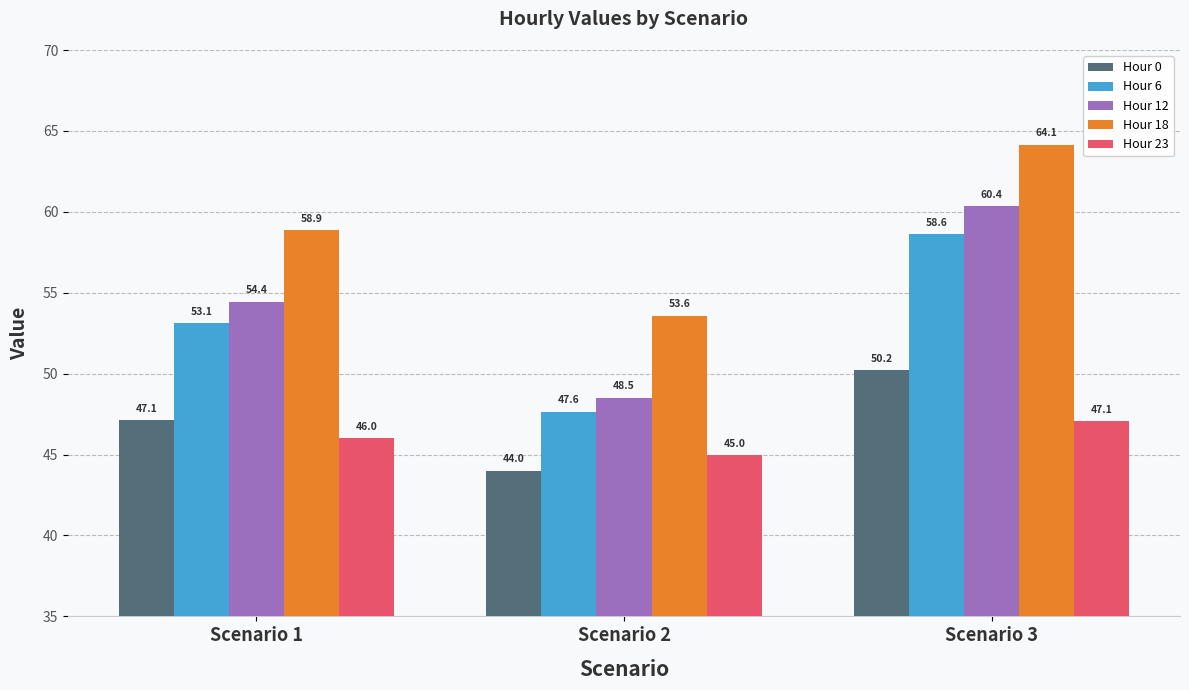

At how many categories does at least one series exceed 55?

2